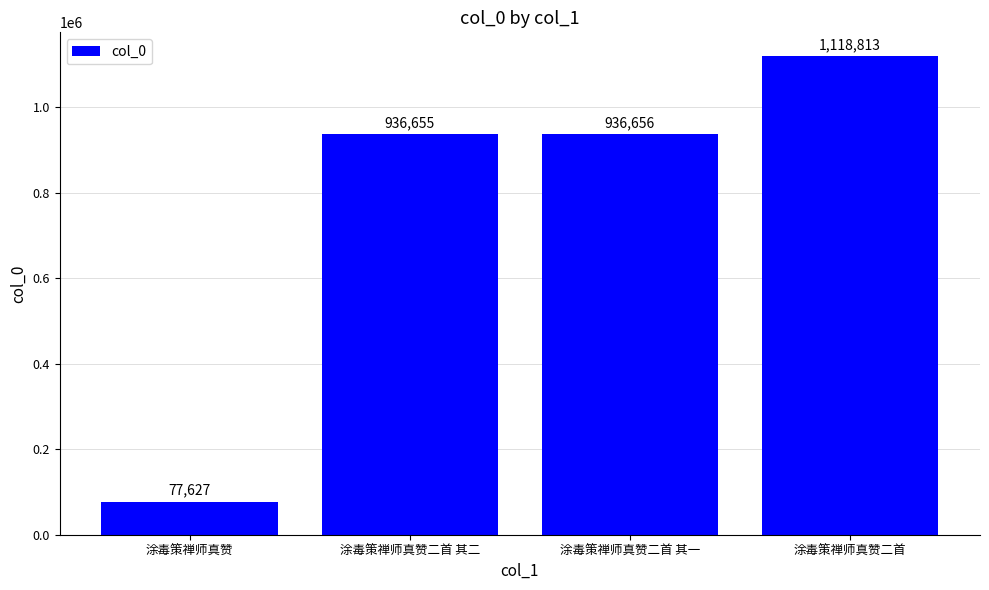

Which category has the lowest value across all series?

涂毒策禅师真赞